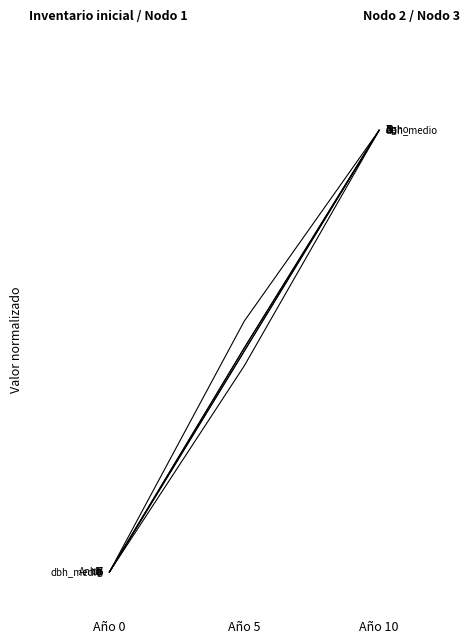

The value of dg at Año 10 is 1.0. True or false?

True